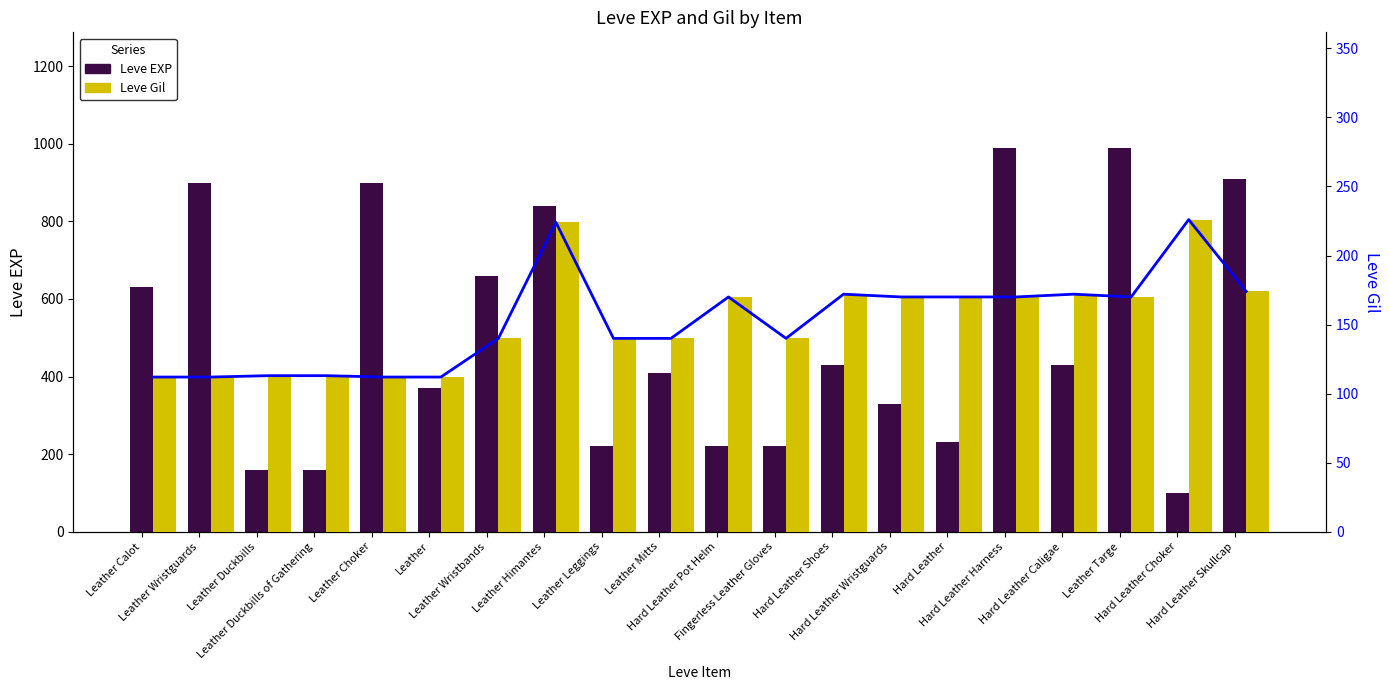

Reading right to left, extract all data points from this chart.

Leve EXP: 910	100	990	430	990	230	330	430	220	220	410	220	840	660	370	900	160	160	900	630
Leve Gil (line): 174	226	170	172	170	170	170	172	140	170	140	140	224	140	112	112	113	113	112	112
Leve Gil: 174	226	170	172	170	170	170	172	140	170	140	140	224	140	112	112	113	113	112	112